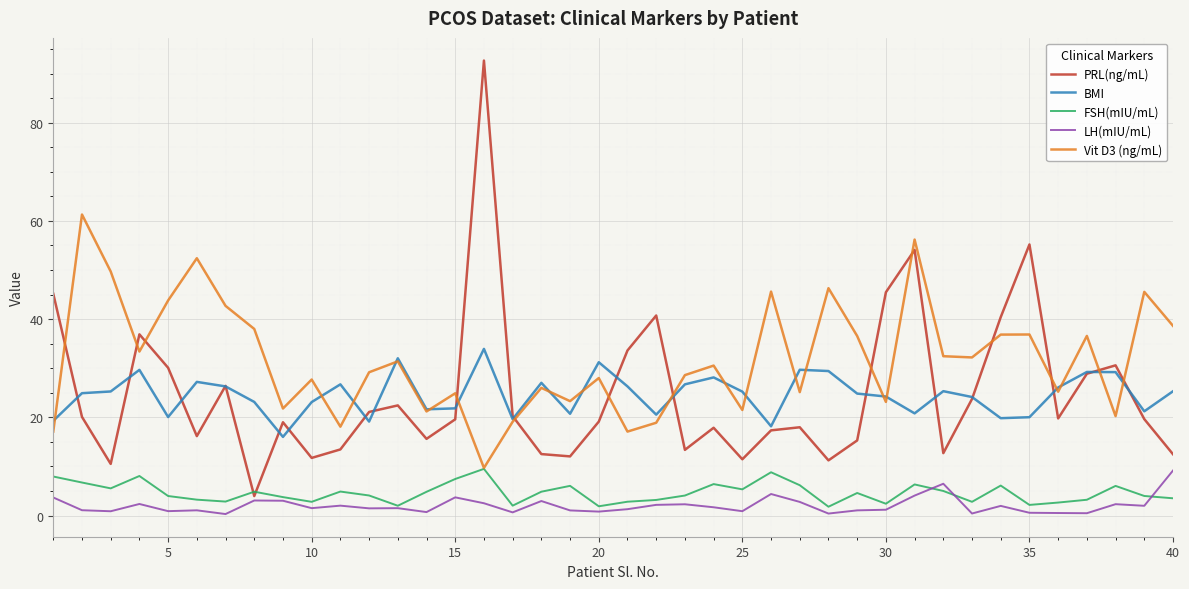

Which series has the largest total across all categories?

Vit D3 (ng/mL)